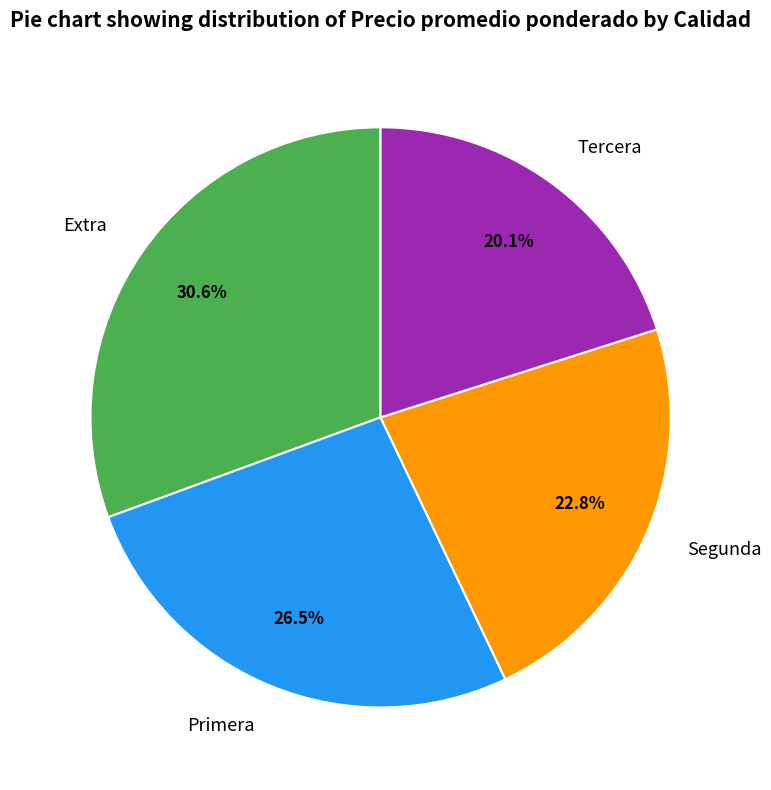

Between Extra and Tercera, which is larger?

Extra